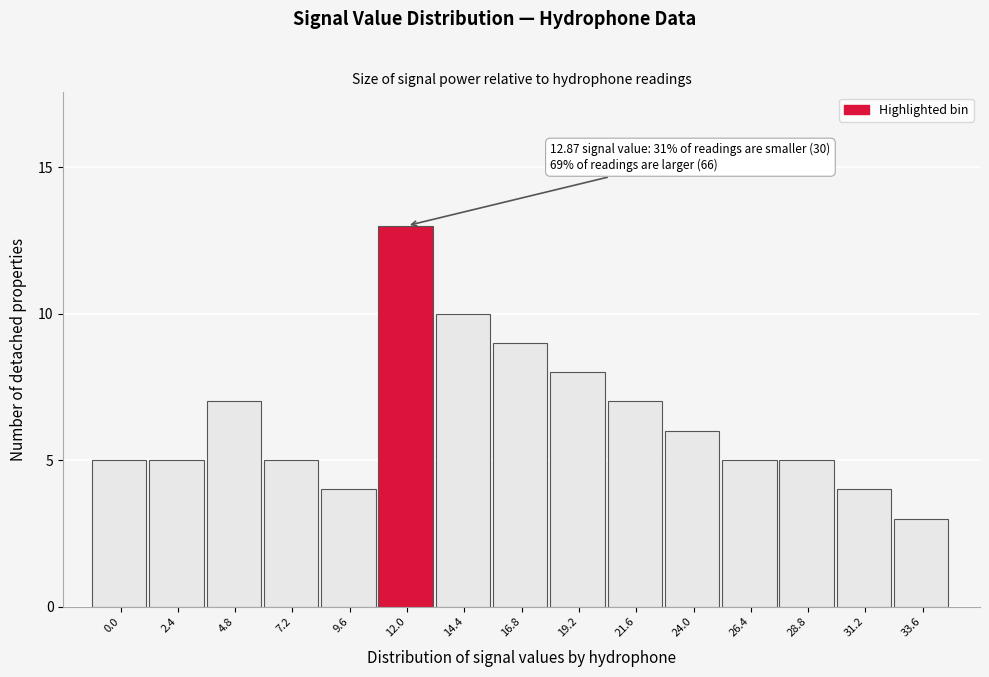

Reading left to right, extract all data points from this chart.

0.0=5	2.4=5	4.8=7	7.2=5	9.6=4	12.0=13	14.4=10	16.8=9	19.2=8	21.6=7	24.0=6	26.4=5	28.8=5	31.2=4	33.6=3